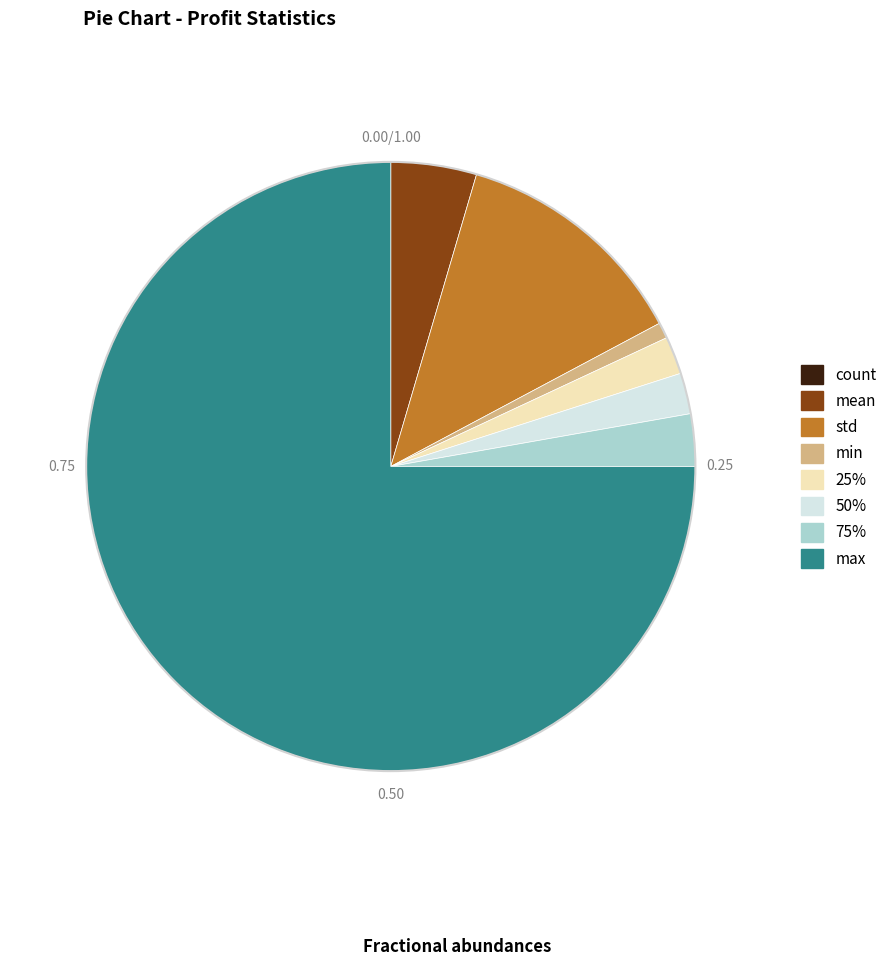

Which slice is the largest?

max